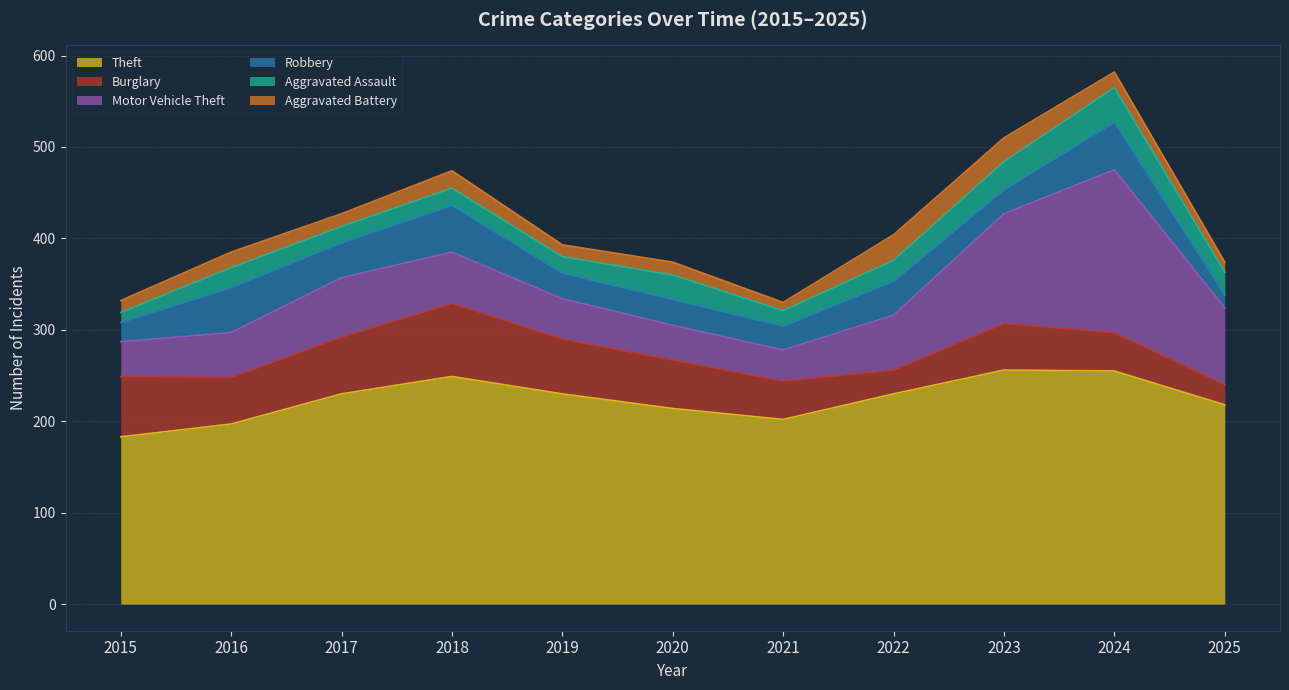

How many categories are shown in the chart?

11